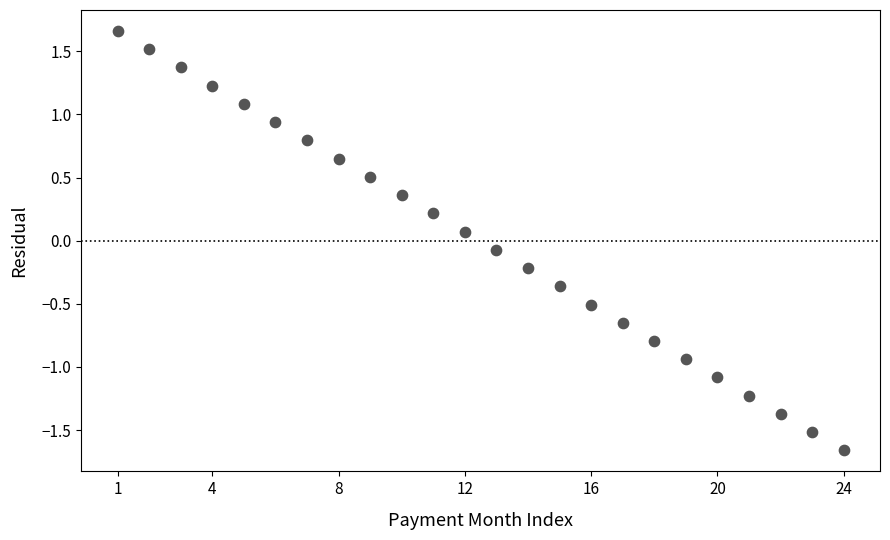

What is the range of X values (max minus min)?

23.0